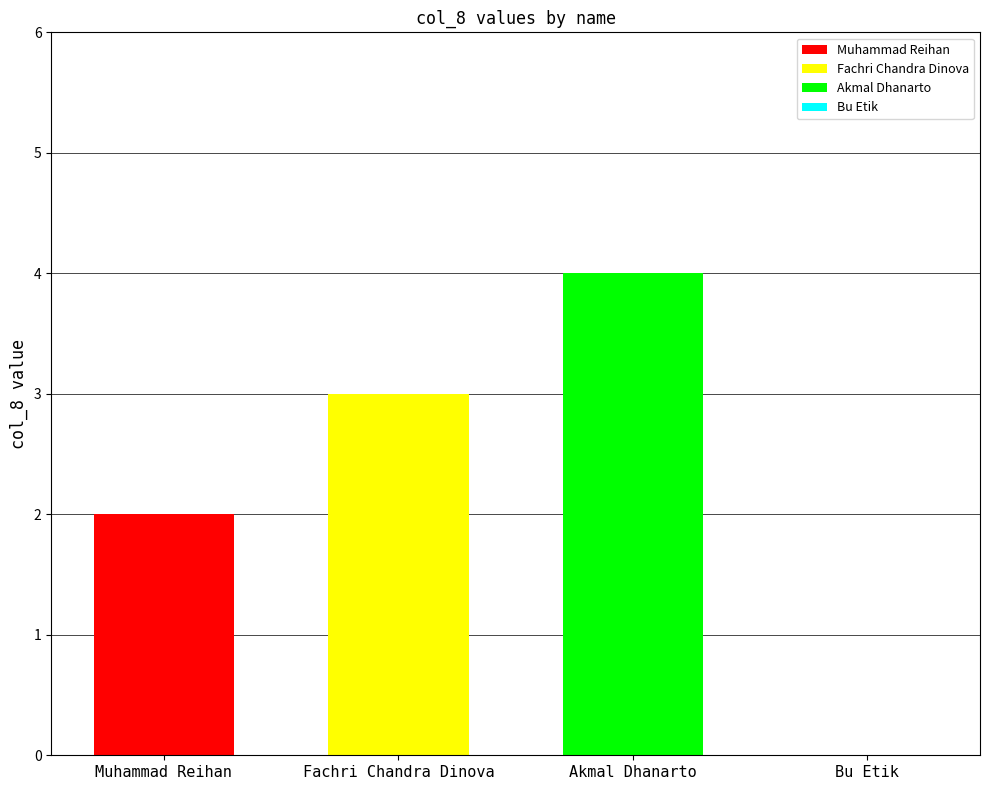

True or false: Fachri Chandra Dinova has a value of 3 at Fachri Chandra Dinova.

True